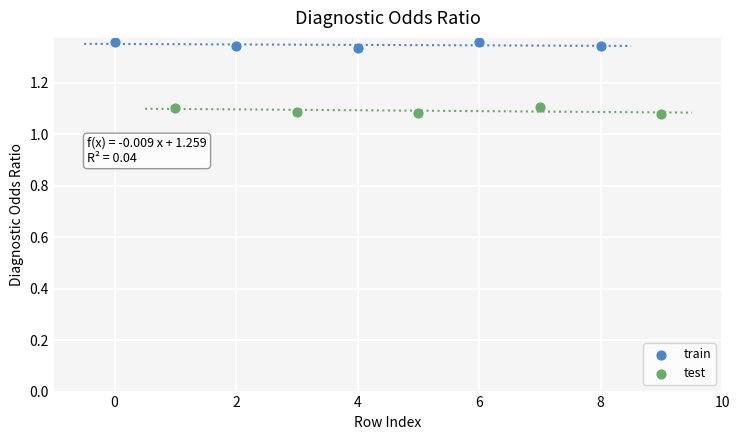

Which series contains the lowest Y value?

test